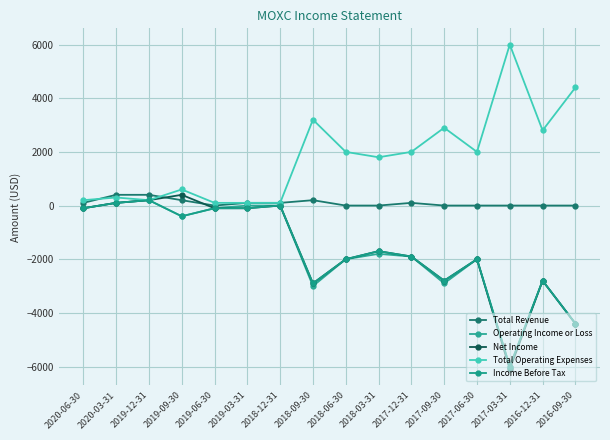

Which has a higher value, 2020-06-30 or 2018-09-30?

2018-09-30